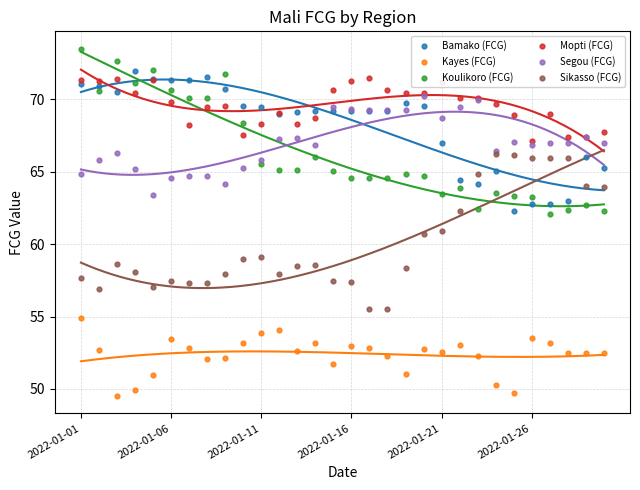

Which series has the largest total across all categories?

Mopti (FCG)